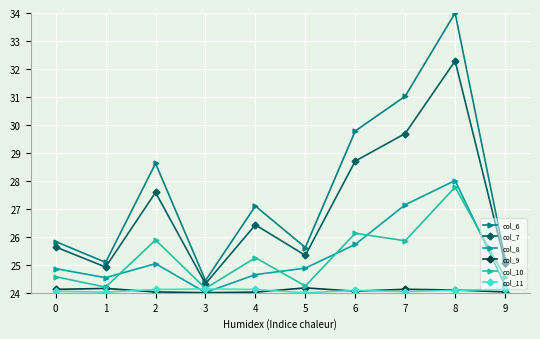

Is the value of col_8 at 0 greater than the value of col_10 at 7?

No